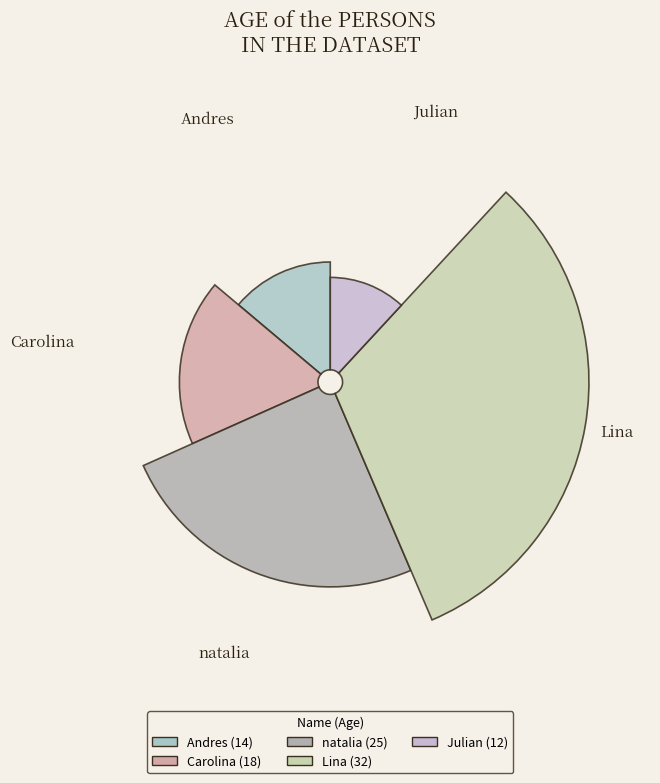

To the nearest percent, what percentage of the pie is Carolina?

18%